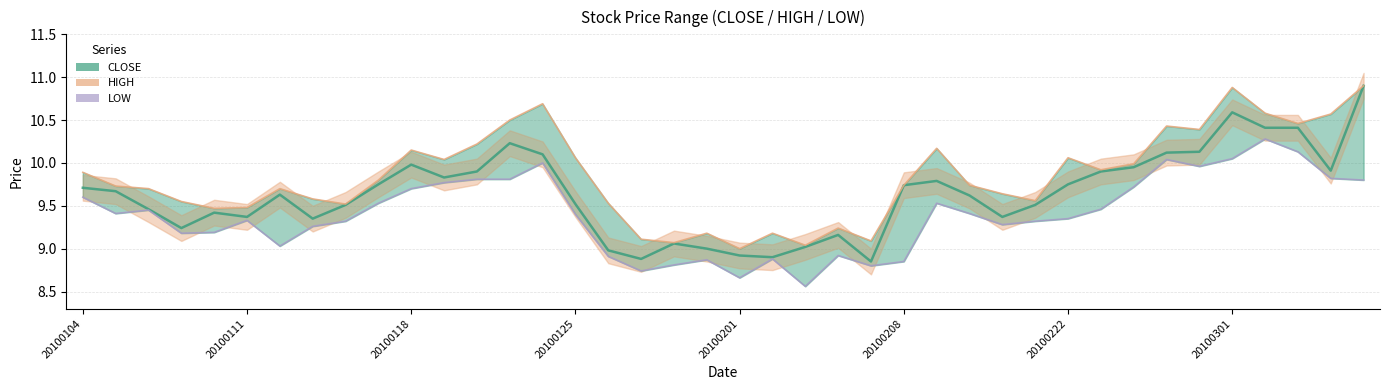

How many data points in CLOSE are less than 9?

5